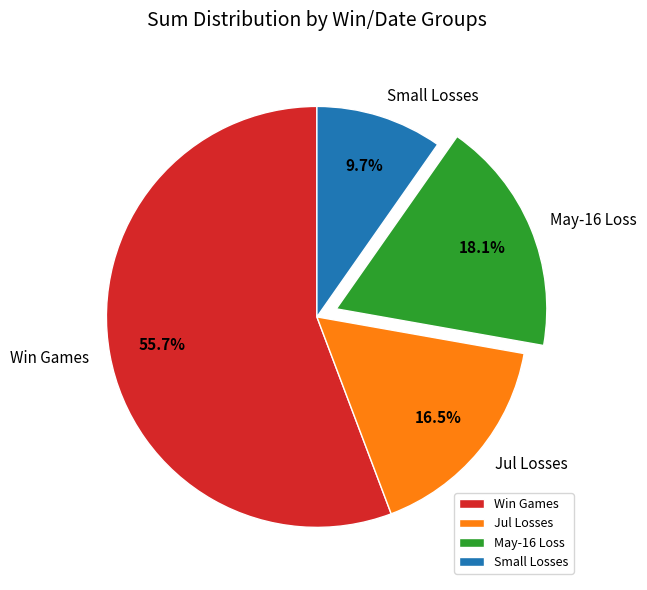

What percentage do Win Games and Jul Losses together represent?

72.2%